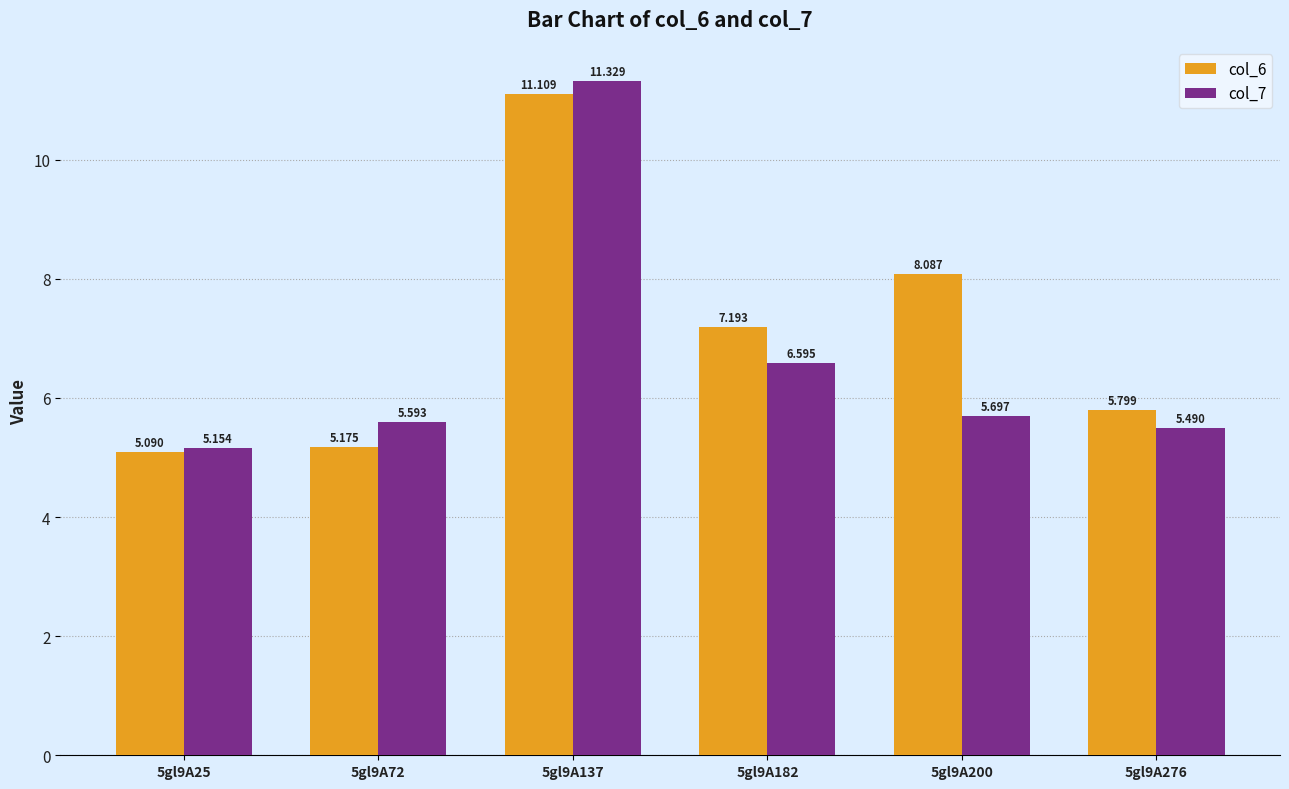

Is it true that col_7 equals 15.4 at 5gl9A137?

False